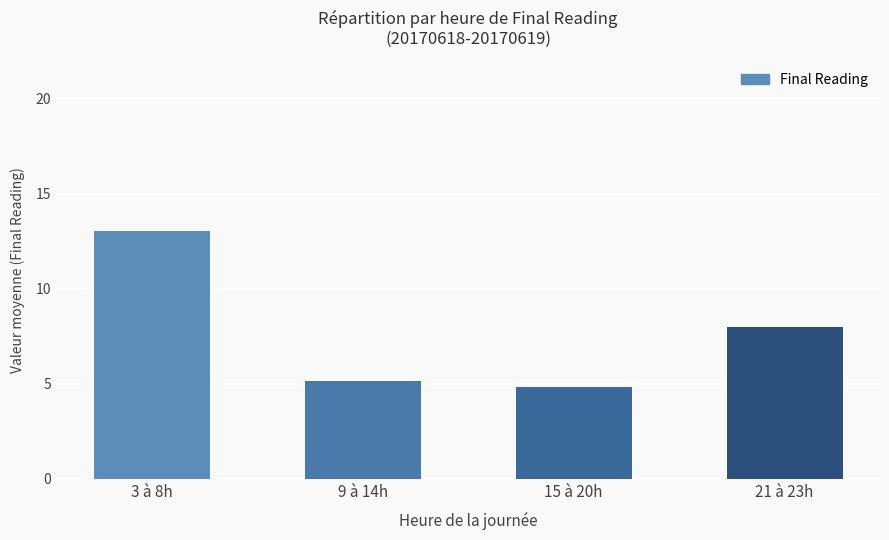

What is the minimum value shown in the chart?

4.9